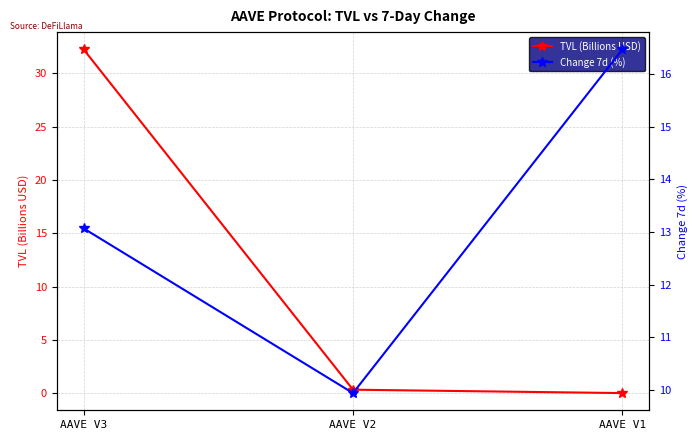

What is the difference between the highest and lowest values at AAVE V2?

9.6